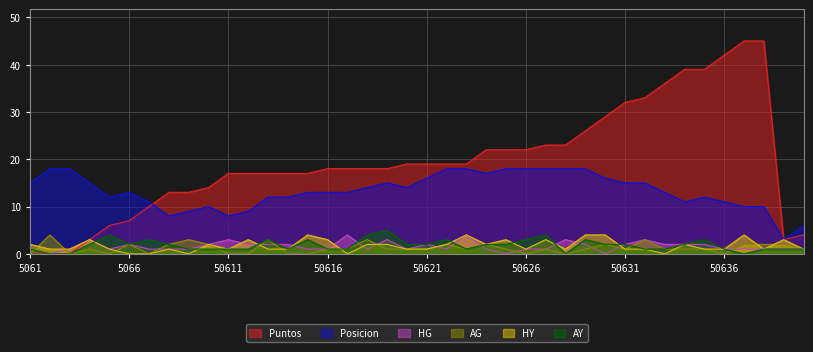

True or false: Posicion and HG intersect in this chart.

False